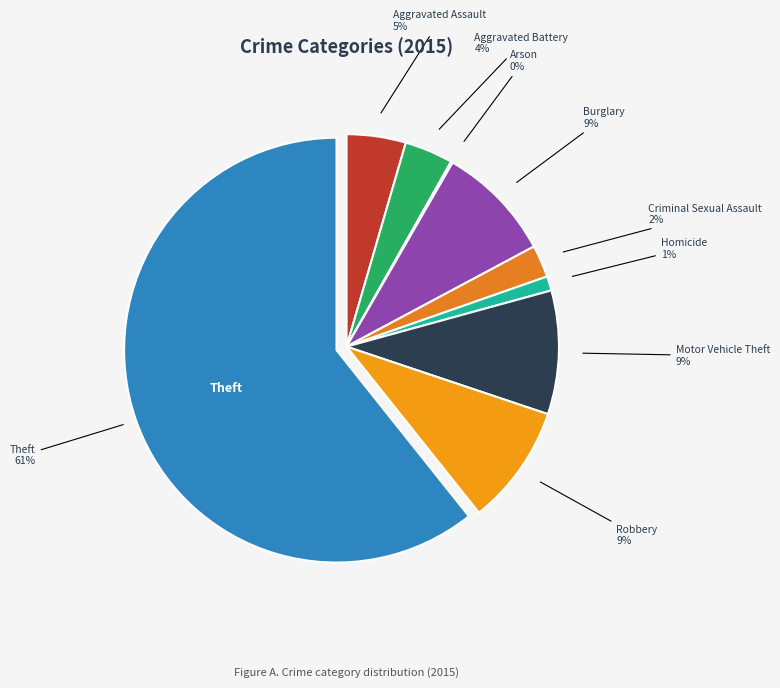

To the nearest percent, what portion does Robbery represent?

9%